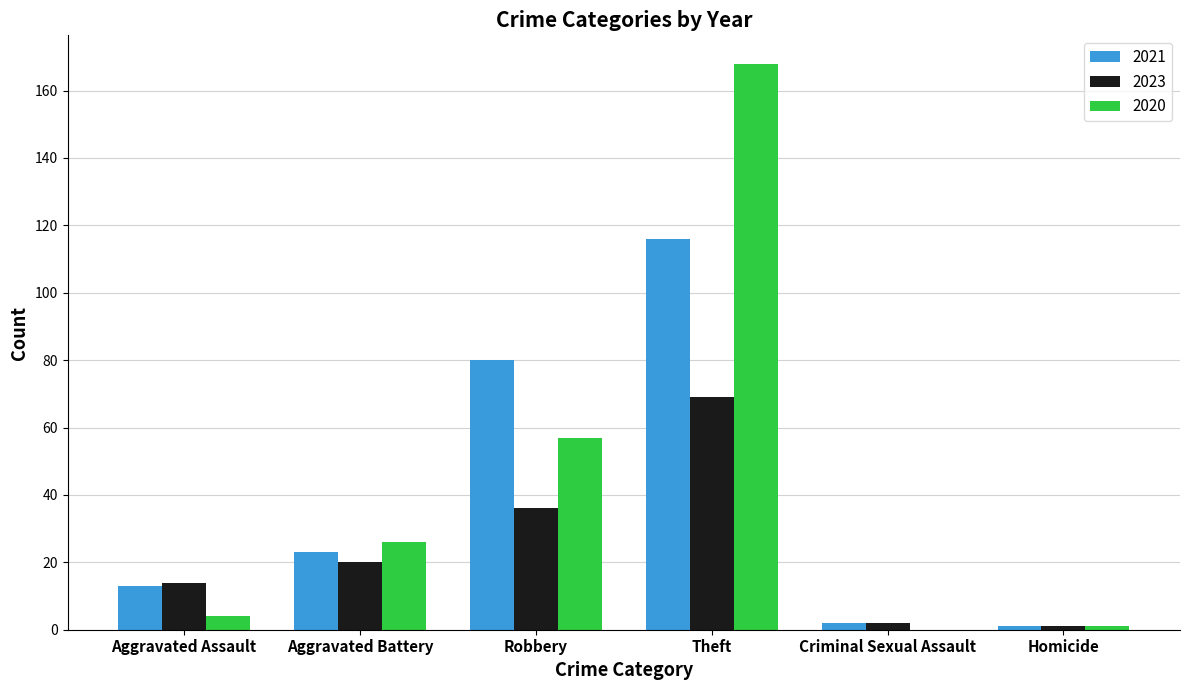

At which label is 2023 closest to 35?

Robbery